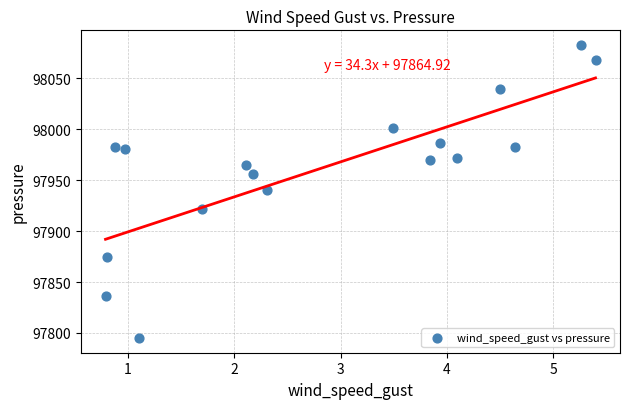

What is the range of X values (max minus min)?

4.6